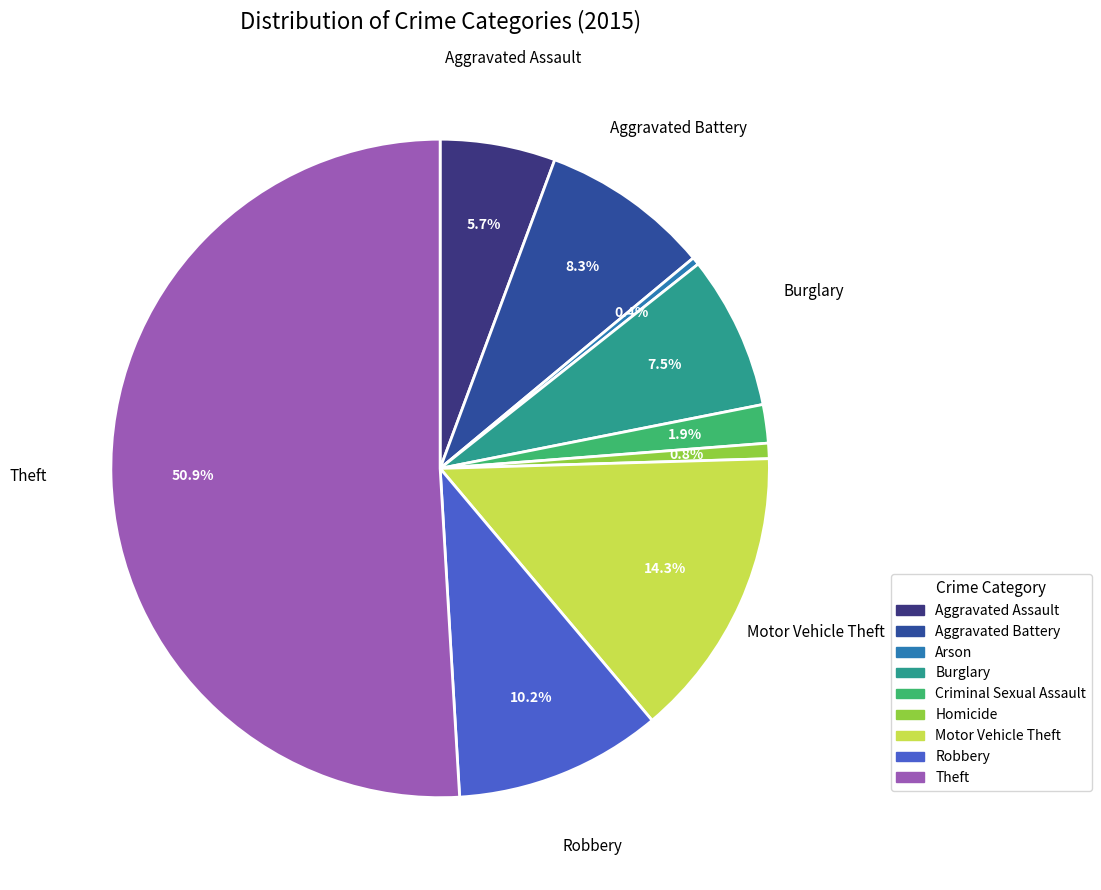

What is the ratio of the value at Theft to the value at Motor Vehicle Theft?

3.6